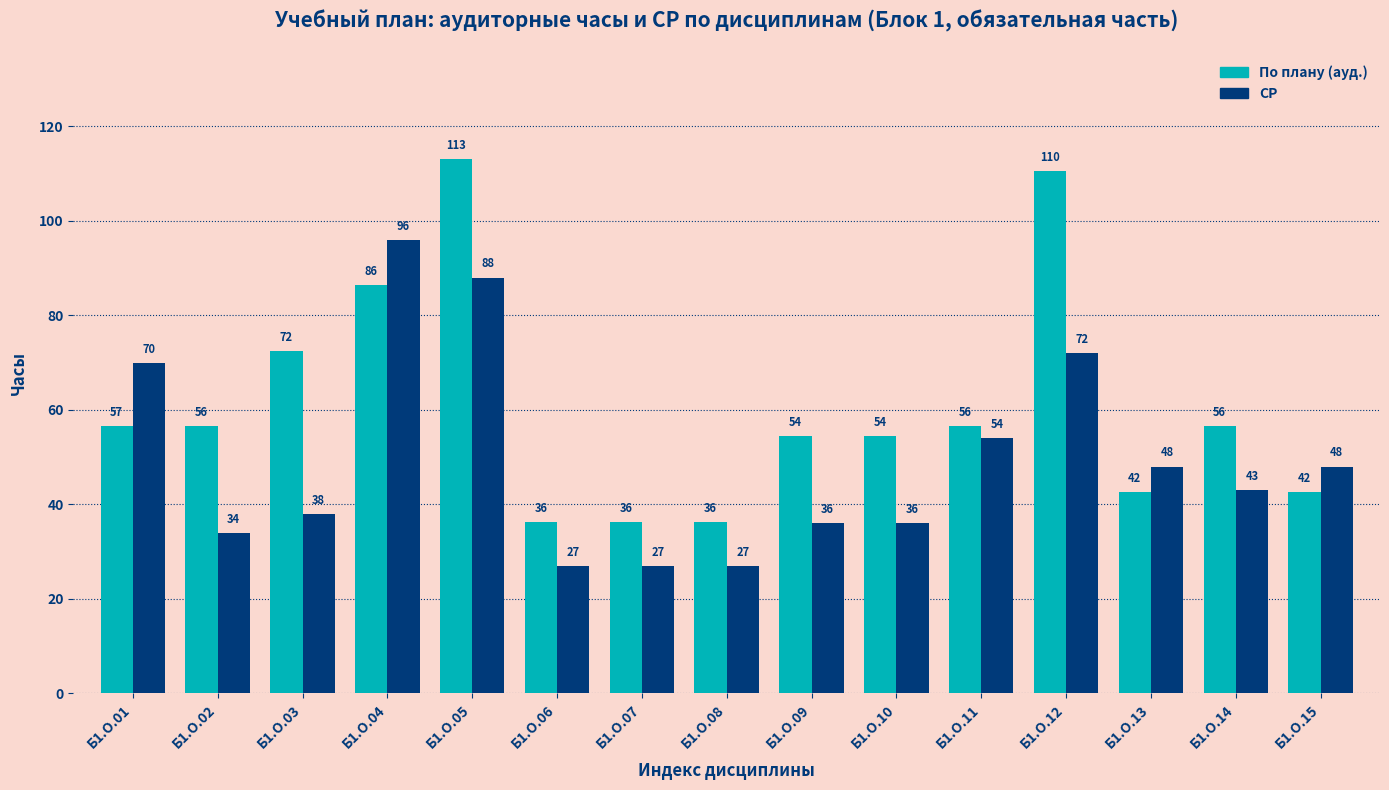

What is the difference between the По плану (ауд.) values at Б1.О.03 and Б1.О.04?

14.0